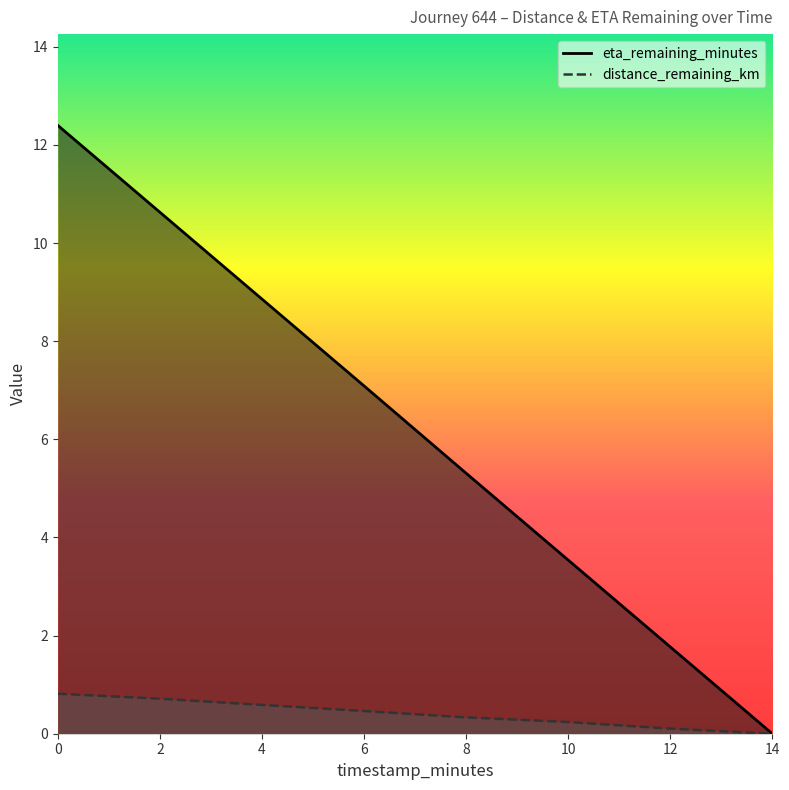

Reading left to right, list all the values displayed in this chart.

distance_remaining_km: 0.0=0.8	2.0=0.7	4.0=0.6	6.0=0.5	8.0=0.3	10.0=0.2	12.0=0.1	14.0=0.0
eta_remaining_minutes: 0.0=12.4	2.0=10.6	4.0=8.9	6.0=7.1	8.0=5.3	10.0=3.5	12.0=1.8	14.0=0.0